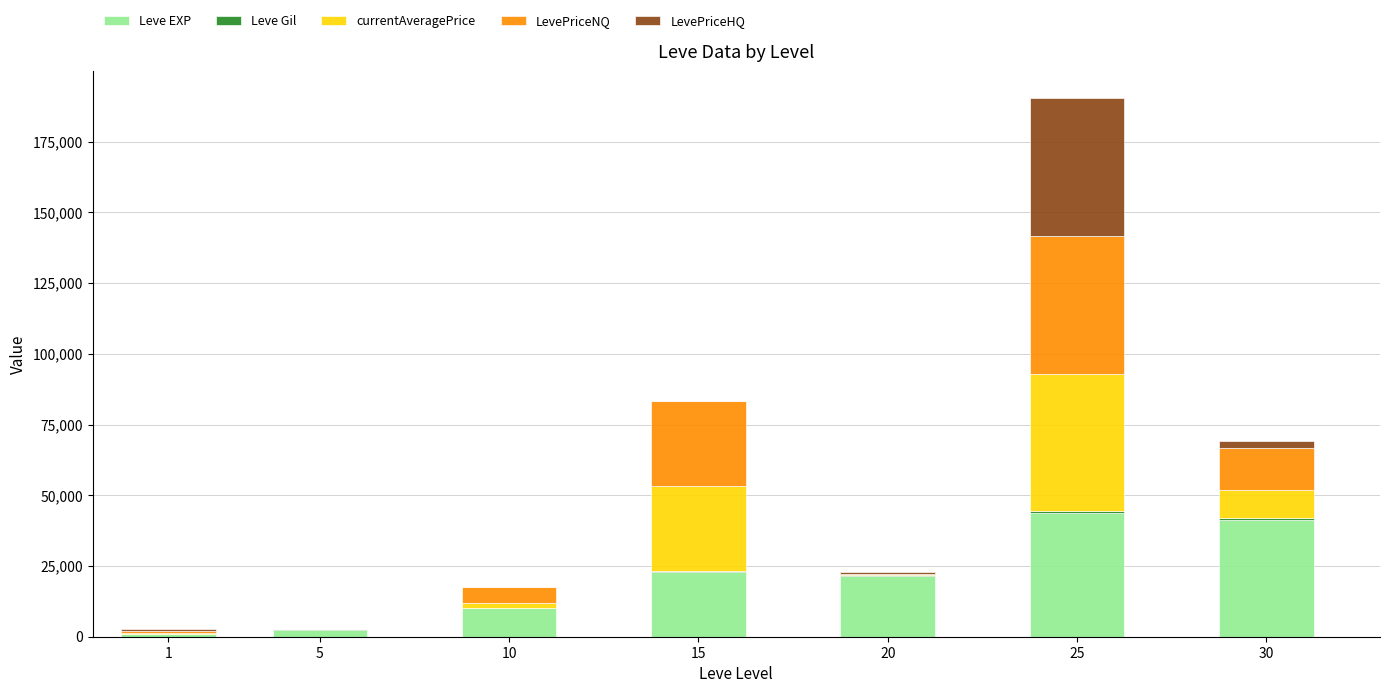

At which category is the sum across all series the highest?

25